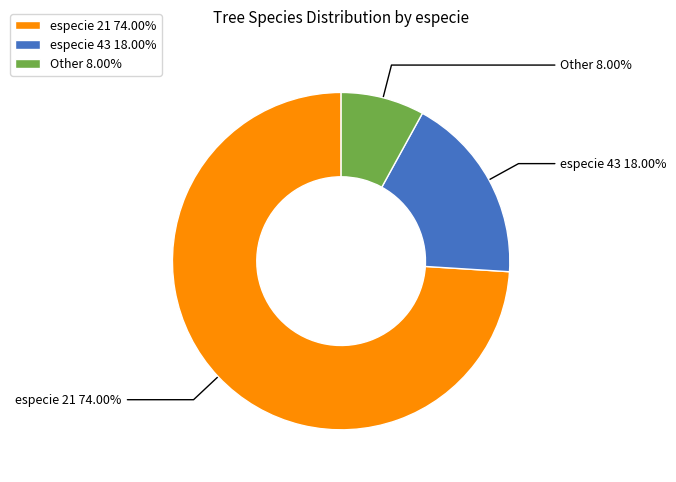

How many slices are in this pie chart?

3